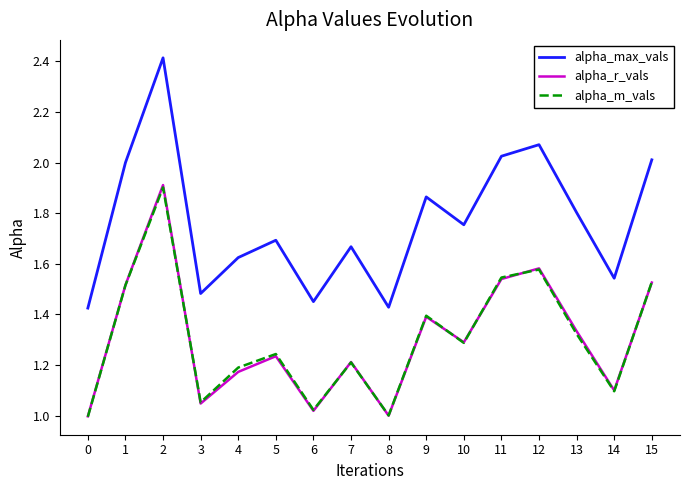

At how many categories does at least one series exceed 1?

16